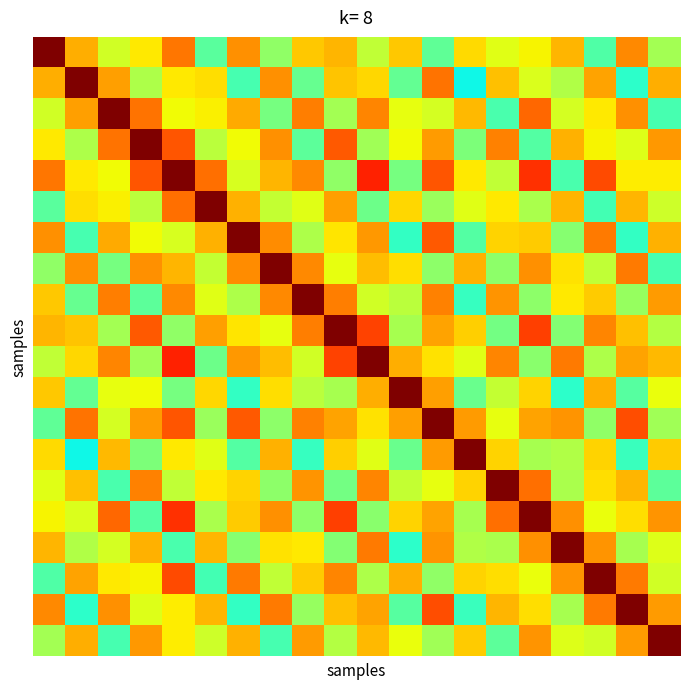

How many categories are shown in the chart?

20